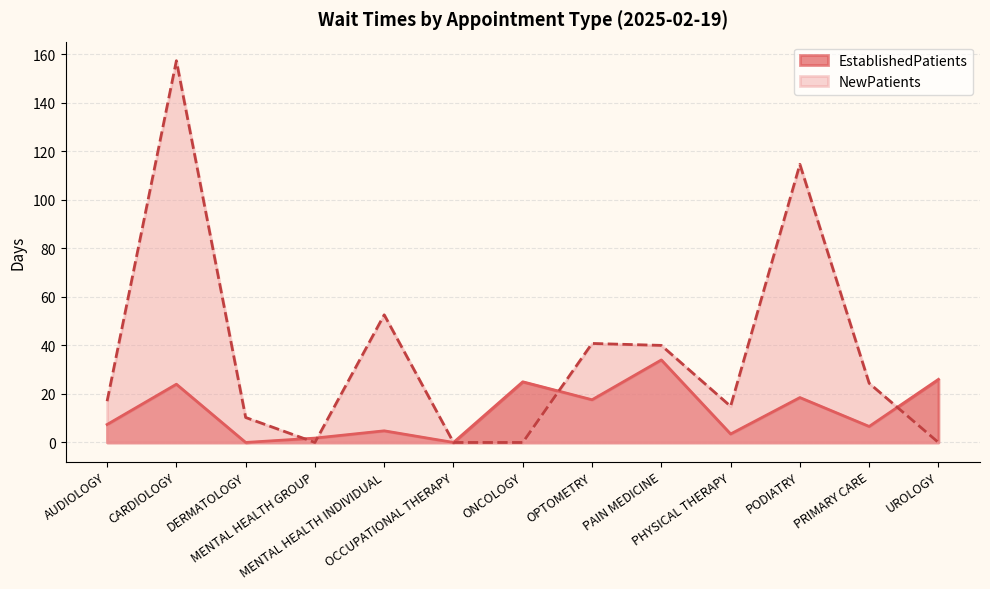

After their last crossing, which series has the higher values: EstablishedPatients or NewPatients?

EstablishedPatients